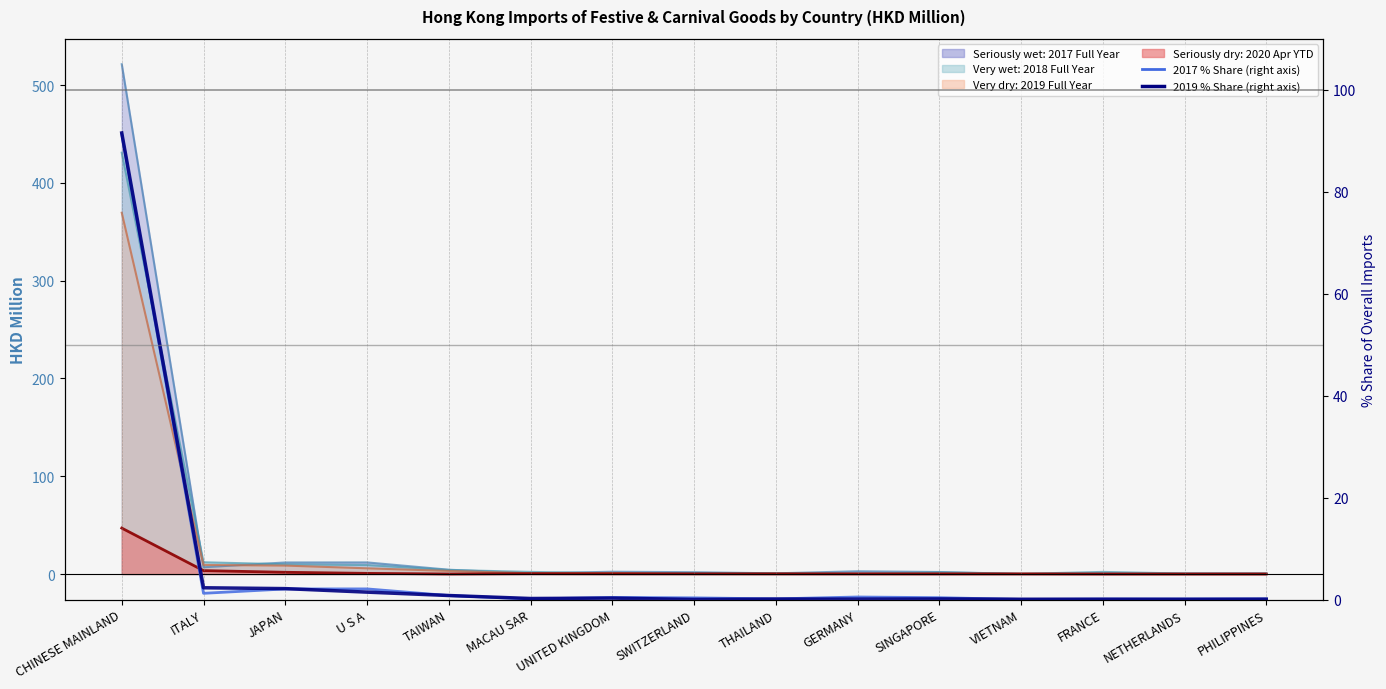

What is the label of the 12th point from the right?

U S A